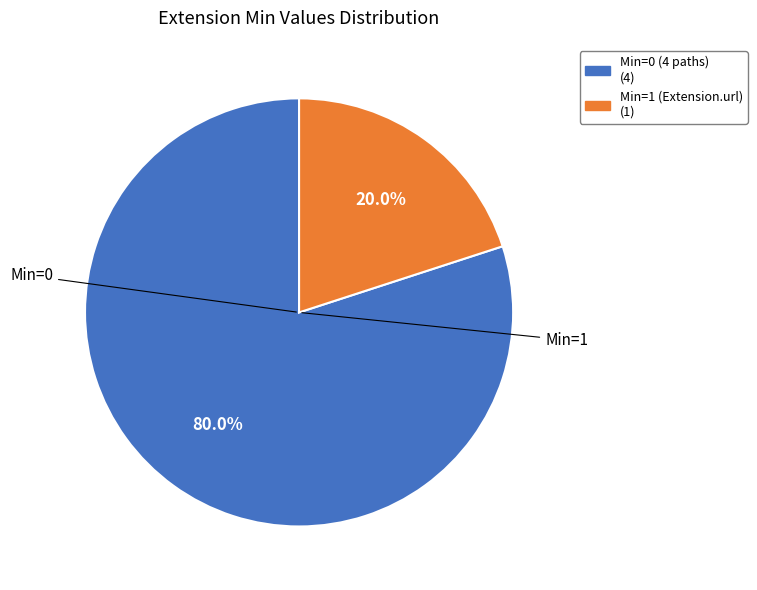

Does any single category account for the majority?

Yes